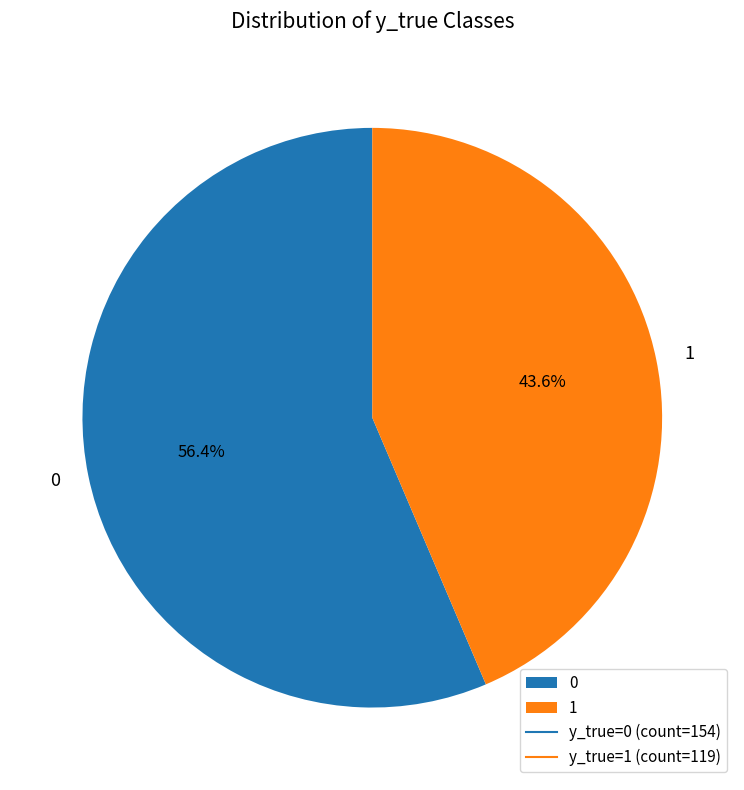

The 1 slice represents 44% of the pie. True or false?

True